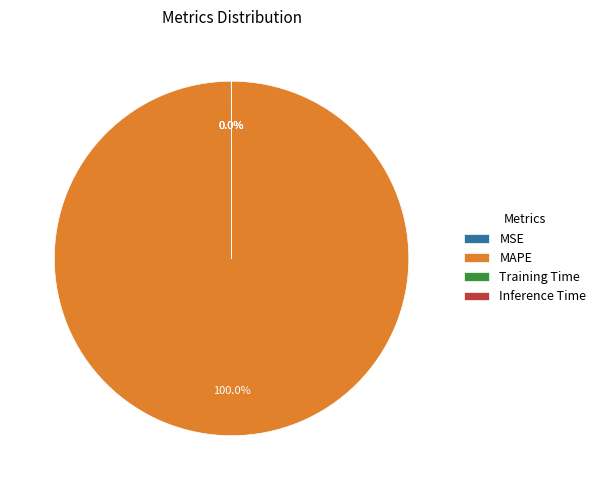

Which slice is the largest?

MAPE